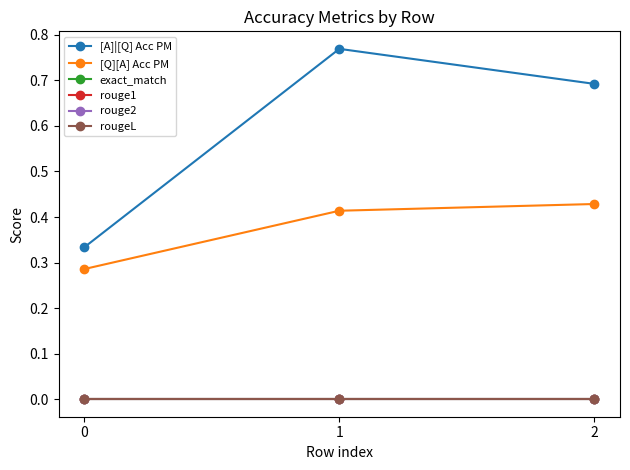

Is it true that exact_match equals 0.0 at 1?

True